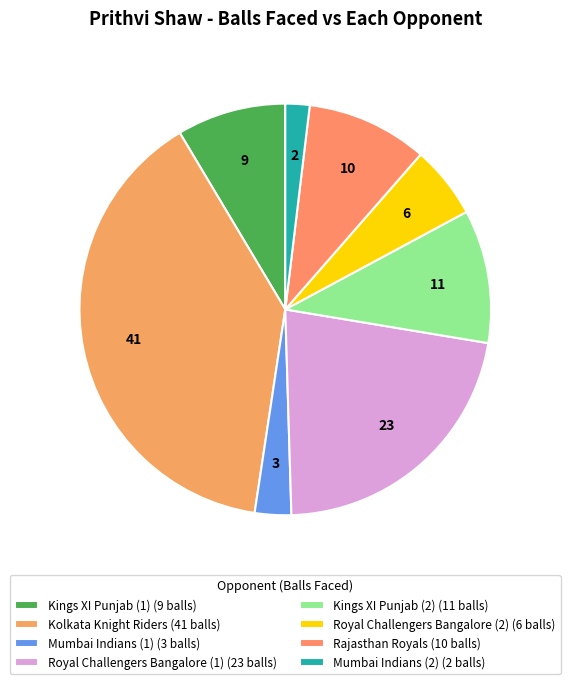

To the nearest percent, what is the combined percentage of Royal Challengers Bangalore (1) and Mumbai Indians (1)?

25%